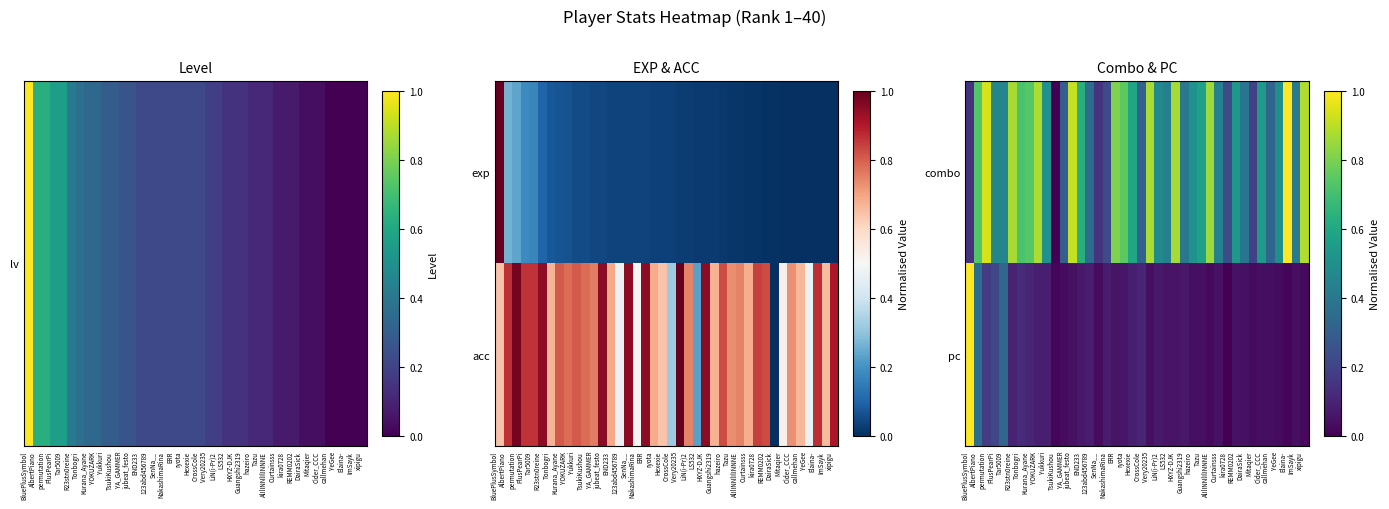

What is the highest value of the pc series?

1.0